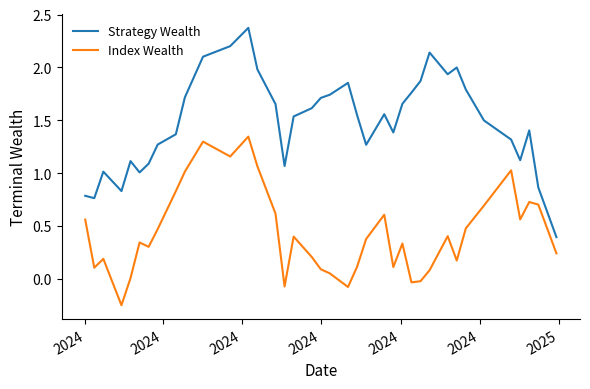

How many series are shown in this chart?

2